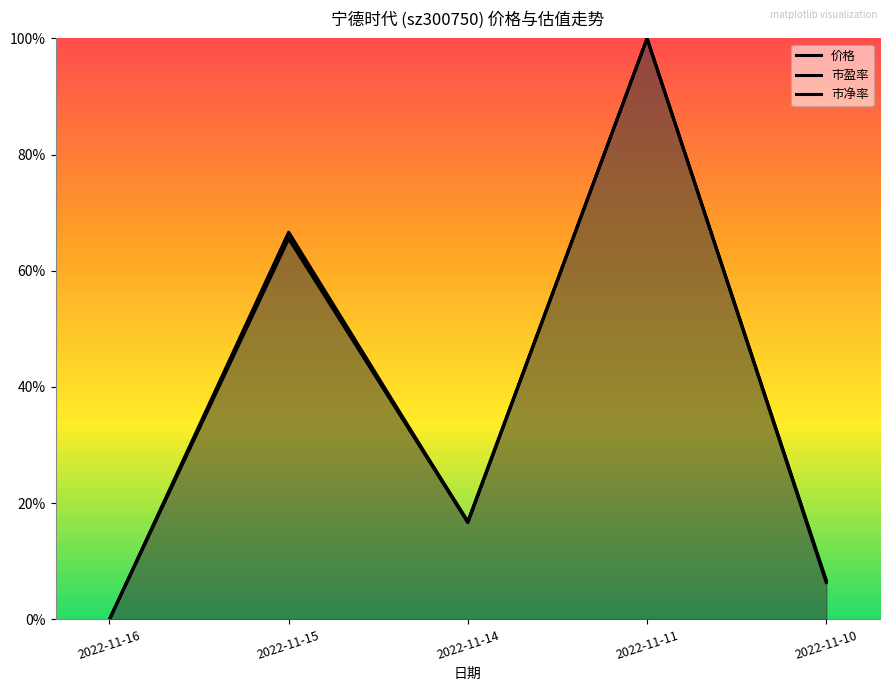

Count the number of categories in the chart.

5